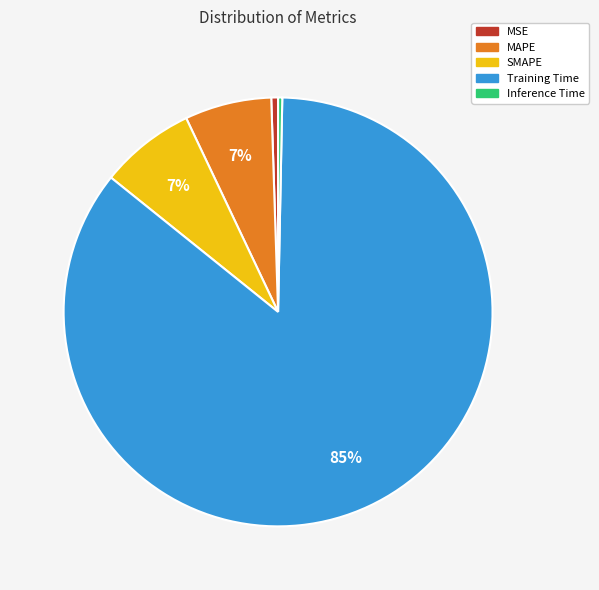

Which category has the biggest portion of the pie?

Training Time